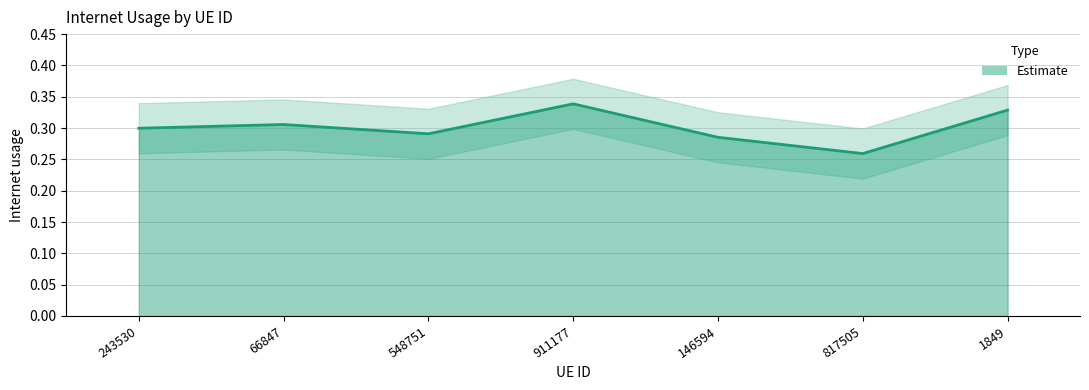

Reading right to left, extract all data points from this chart.

1849=0.3	817505=0.3	146594=0.3	911177=0.3	548751=0.3	66847=0.3	243530=0.3